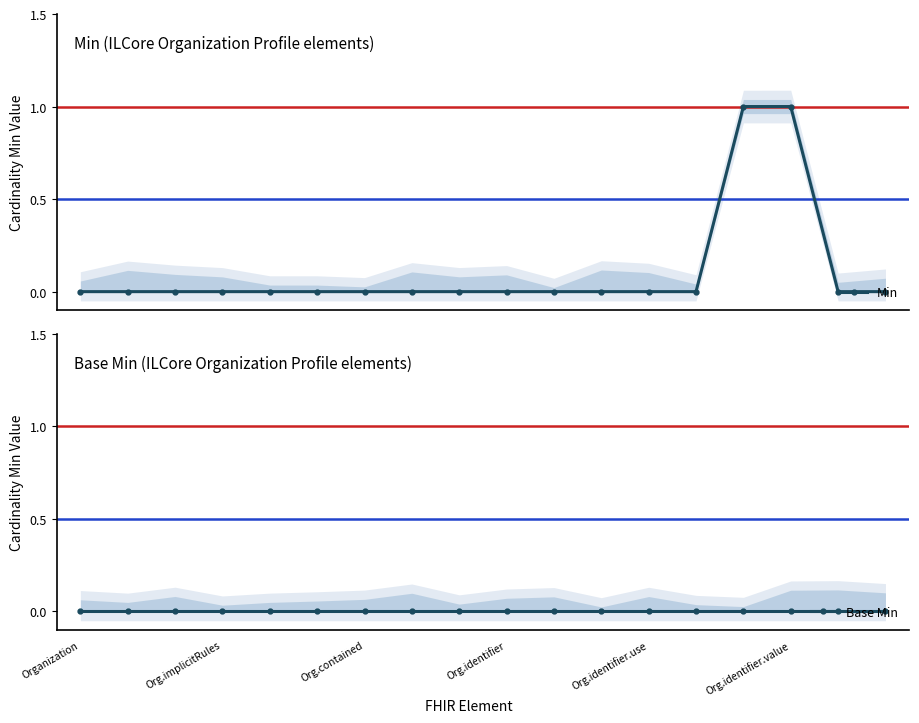

Is this an area chart (filled region under the line)?

No